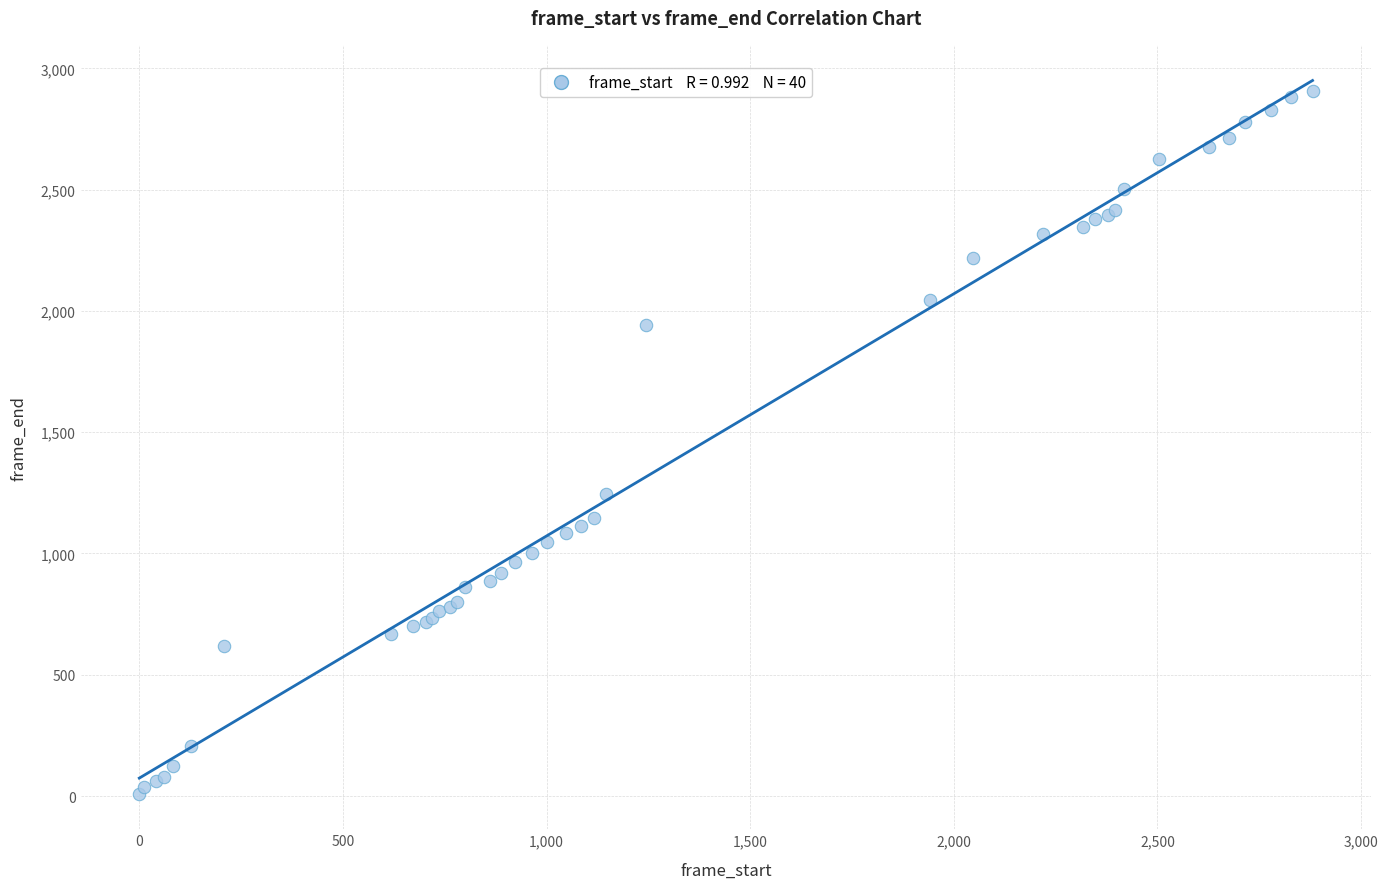

What Y value in the scatter plot is closest to 1459?

1244